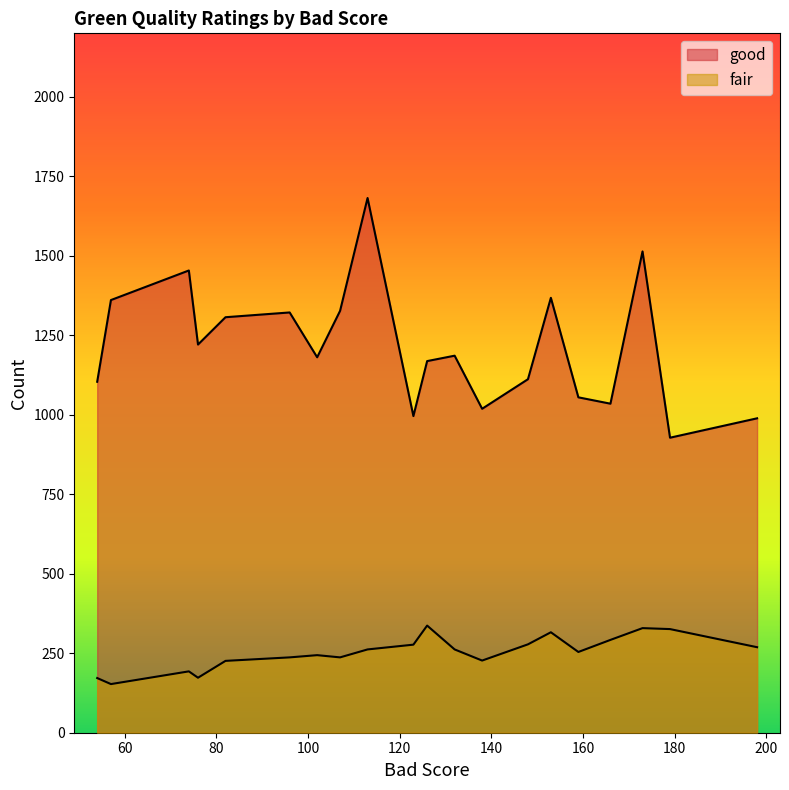

Which category has the lowest value in the good series?

179